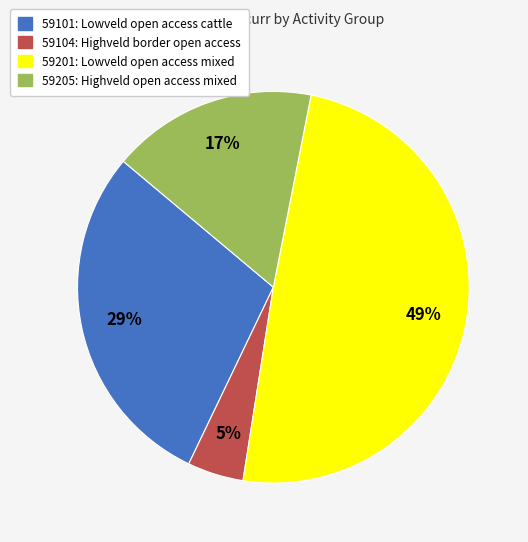

Do 59101: Lowveld open access cattle and 59104: Highveld border open access together represent more than half of the pie?

No